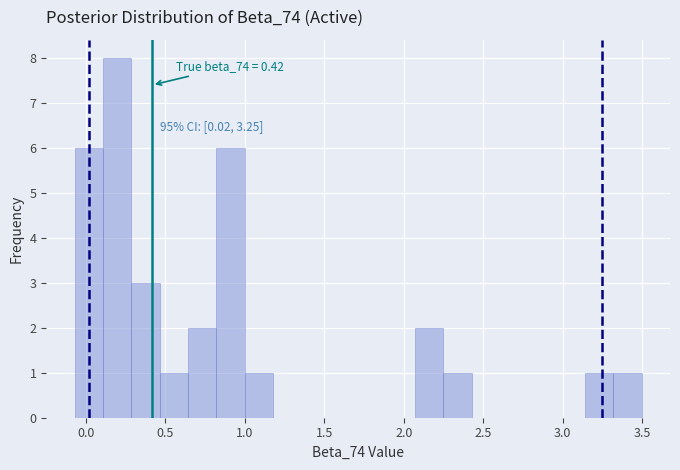

Around what value on the x-axis is the tallest bar? Give the approximate position of its centre, as read against the axis.

0.20